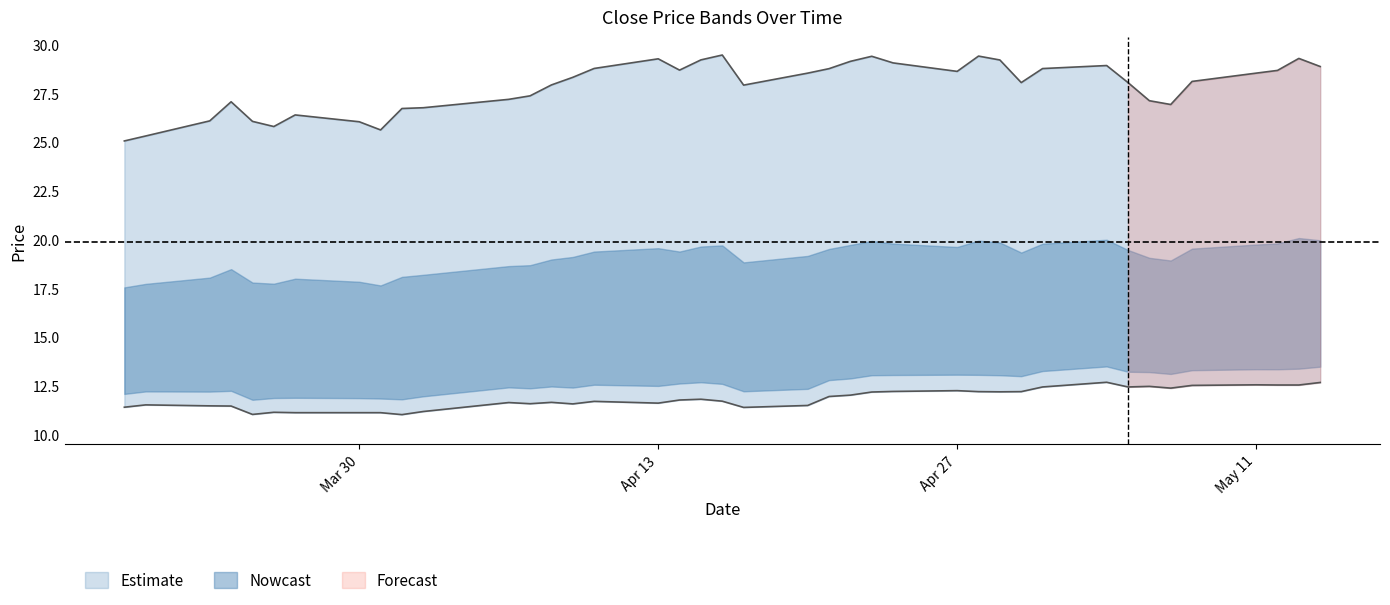

What is the difference between the second highest and minimum values in the close2 series?

4.4